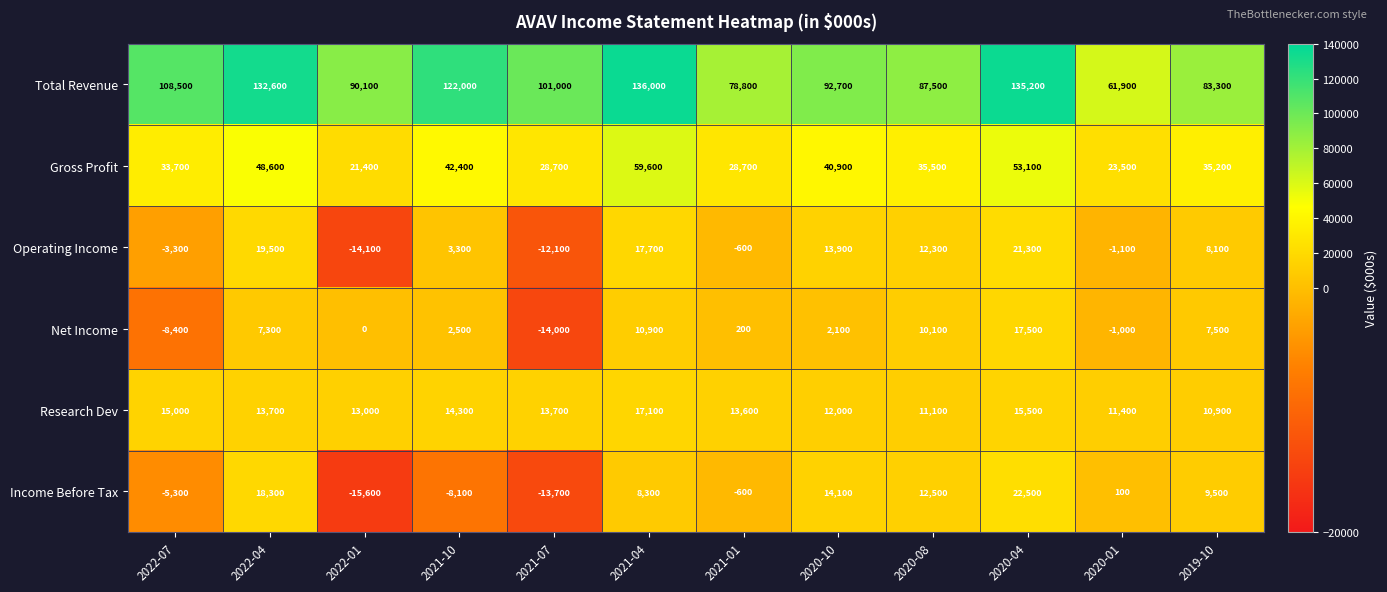

Read the Income Before Tax value at 2022-01.

-15600